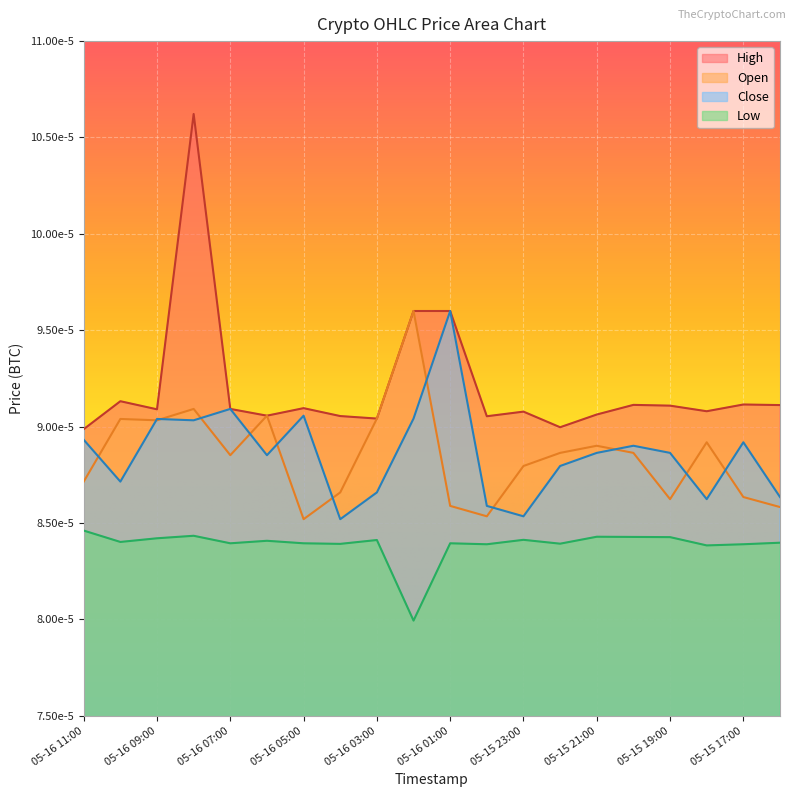

What position from the left is 05-16 01:00?

11